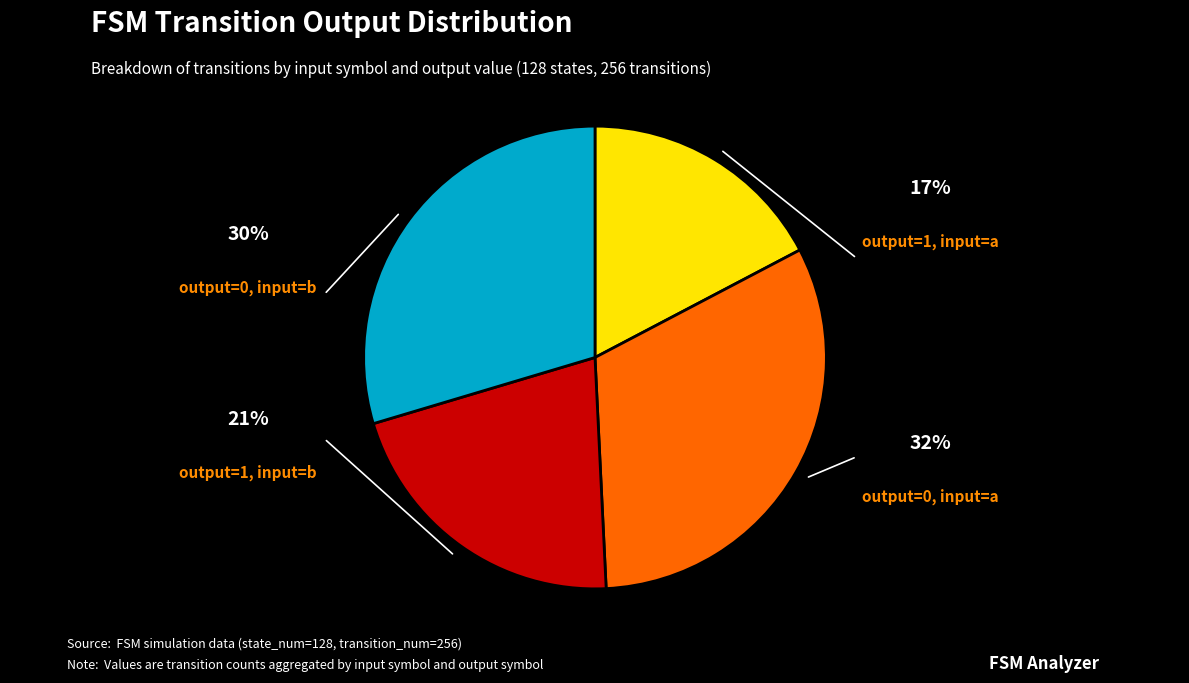

Is there a majority slice in this chart?

No